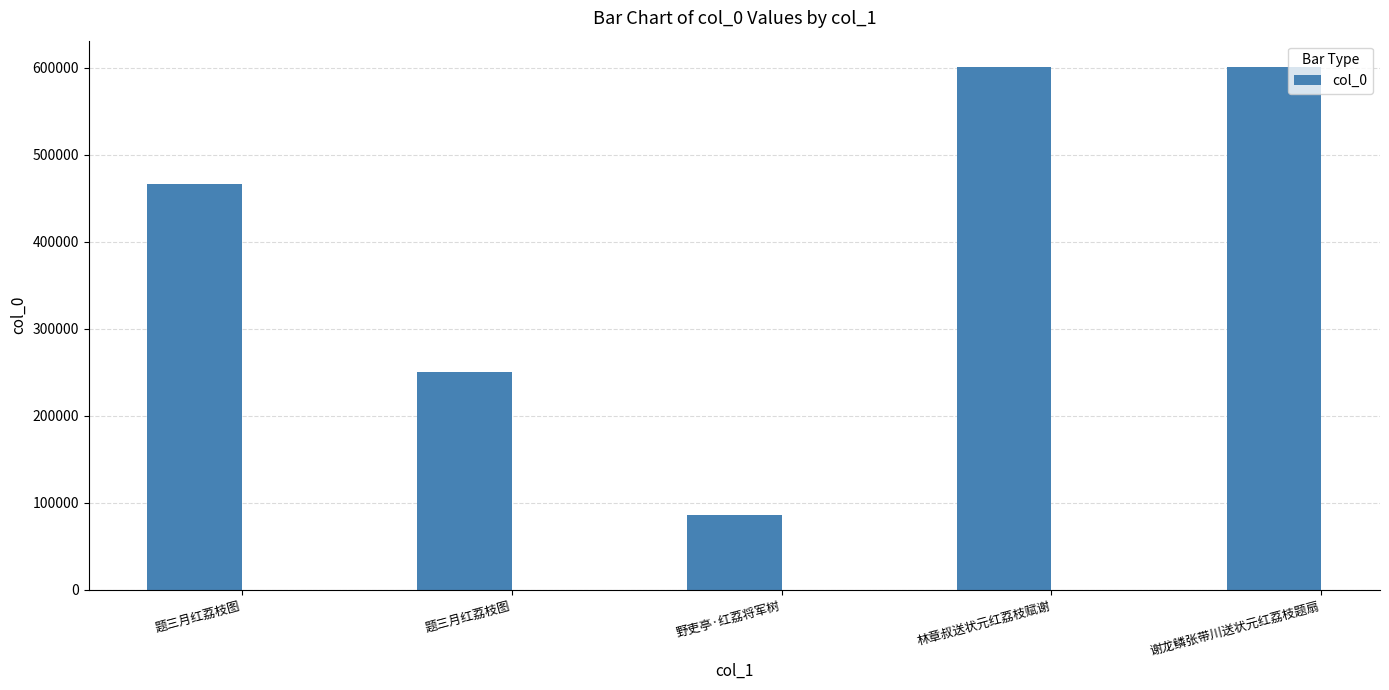

What is the change in value from 题三月红荔枝图 to 题三月红荔枝图?

-216127